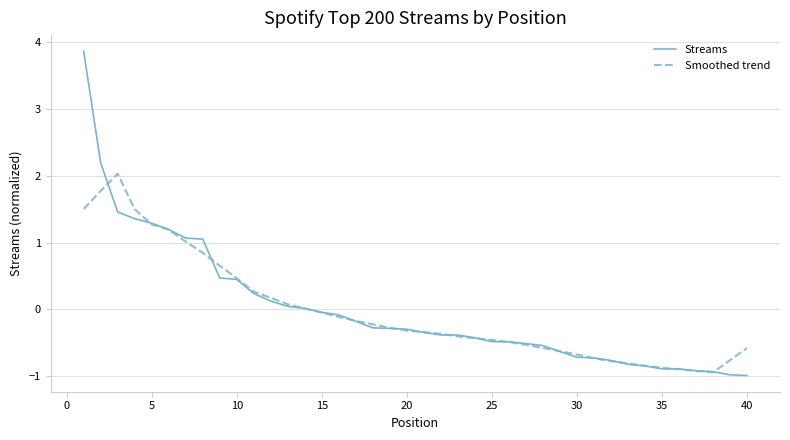

What is the maximum value shown in the chart?

3.9